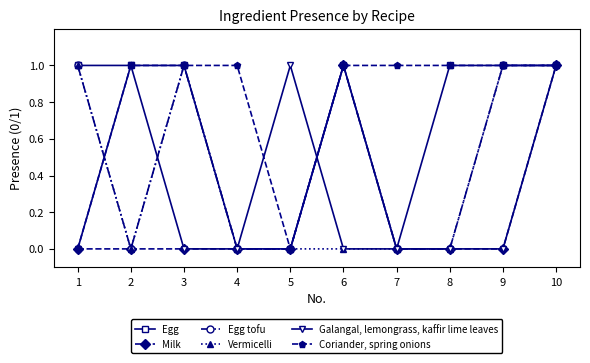

Rank the series by their average value, from lowest to highest.

Milk, Galangal, lemongrass, kaffir lime leaves, Vermicelli, Egg tofu, Egg, Coriander, spring onions